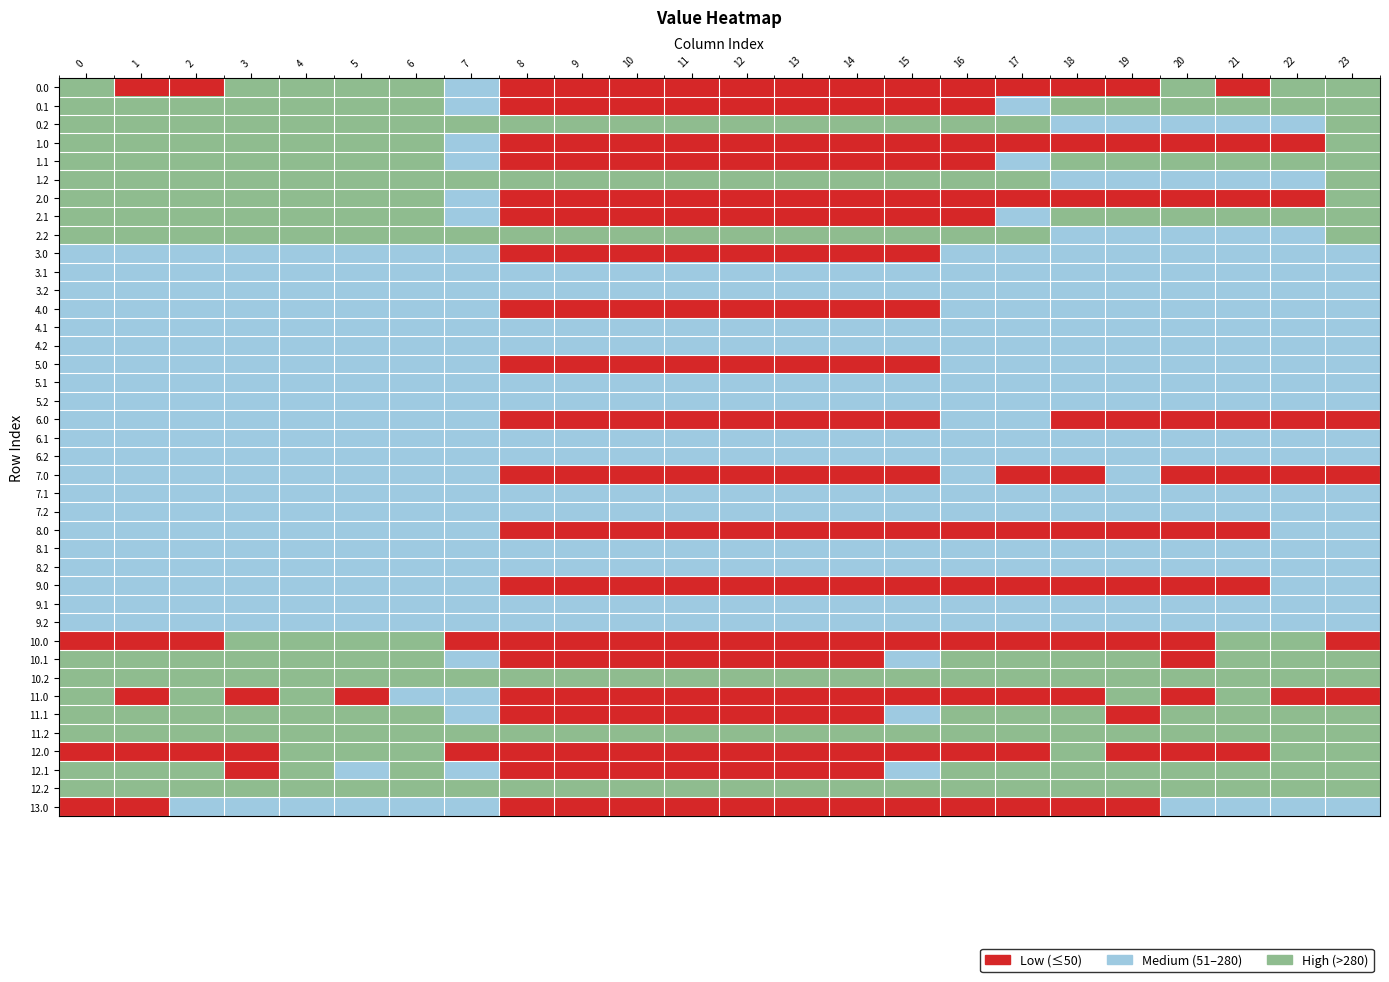

What is the total value across all series at 7.2?

10078.4